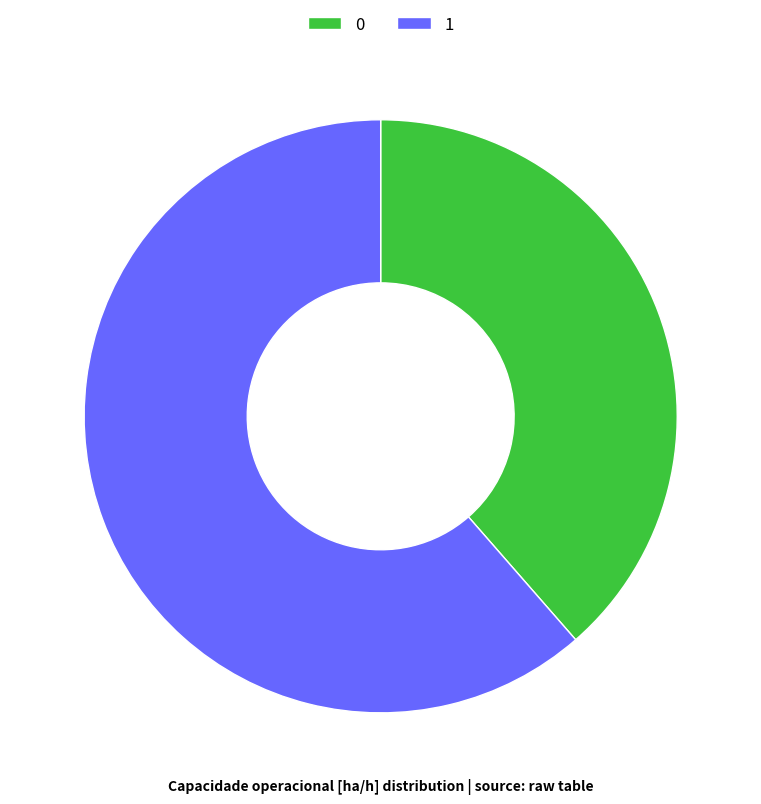

What is the ratio of the value at 0 to the value at 1?

0.6